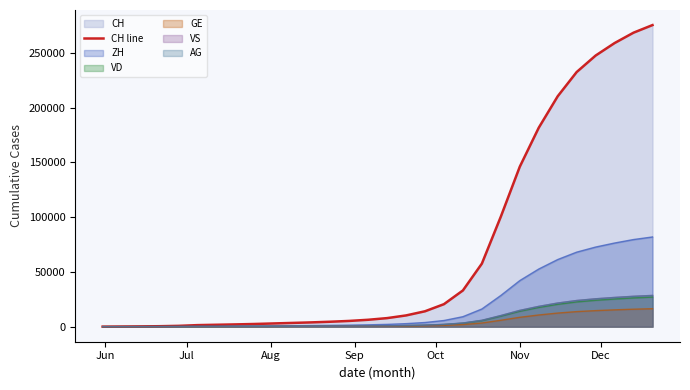

What is the greatest value displayed?

275461